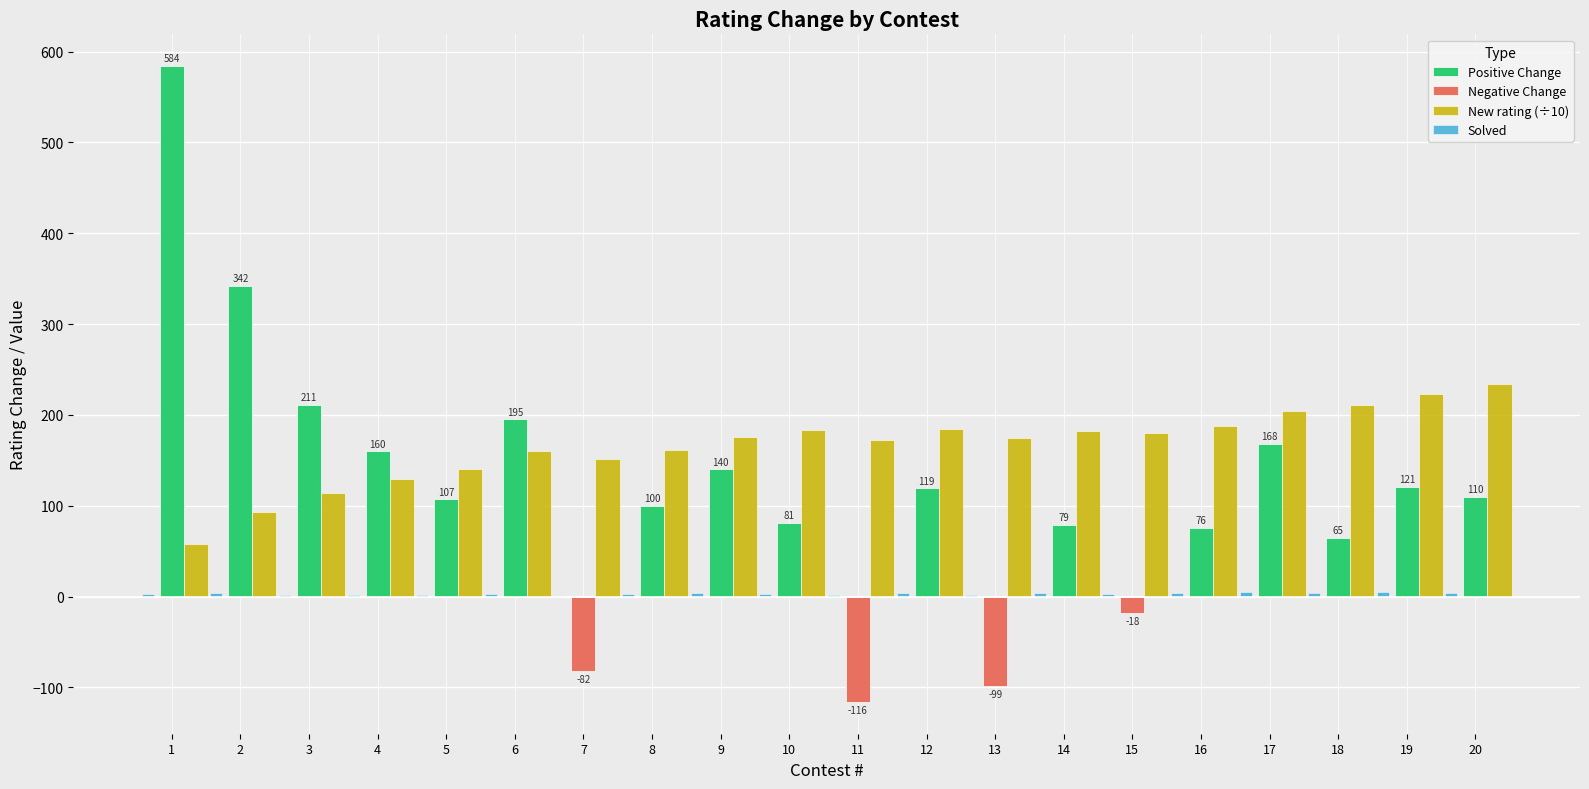

The value of New rating (÷10) at 9 is 70.5. True or false?

False